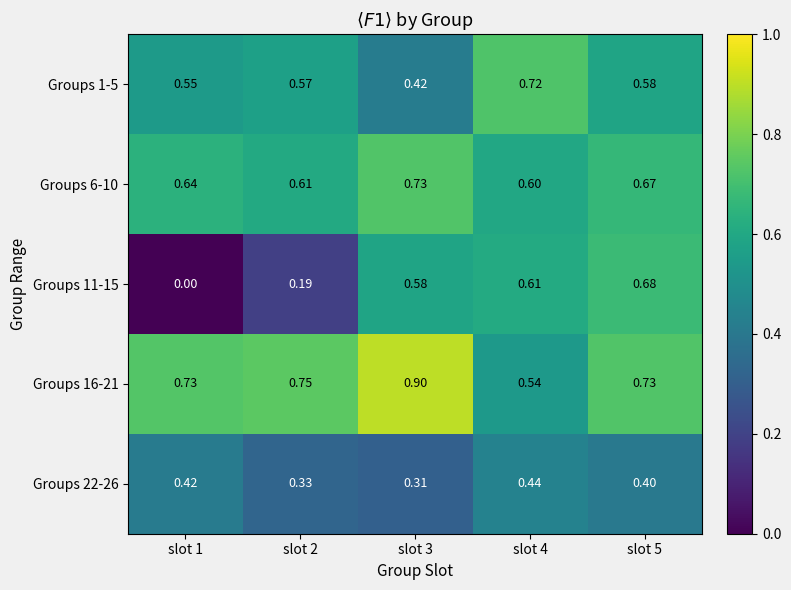

Is the value of Groups 16-21 at slot 4 greater than the value of Groups 6-10 at slot 4?

No